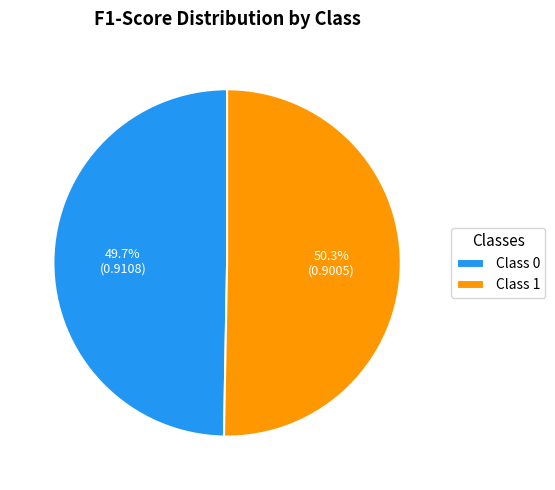

To the nearest percent, what is the average slice percentage?

50%